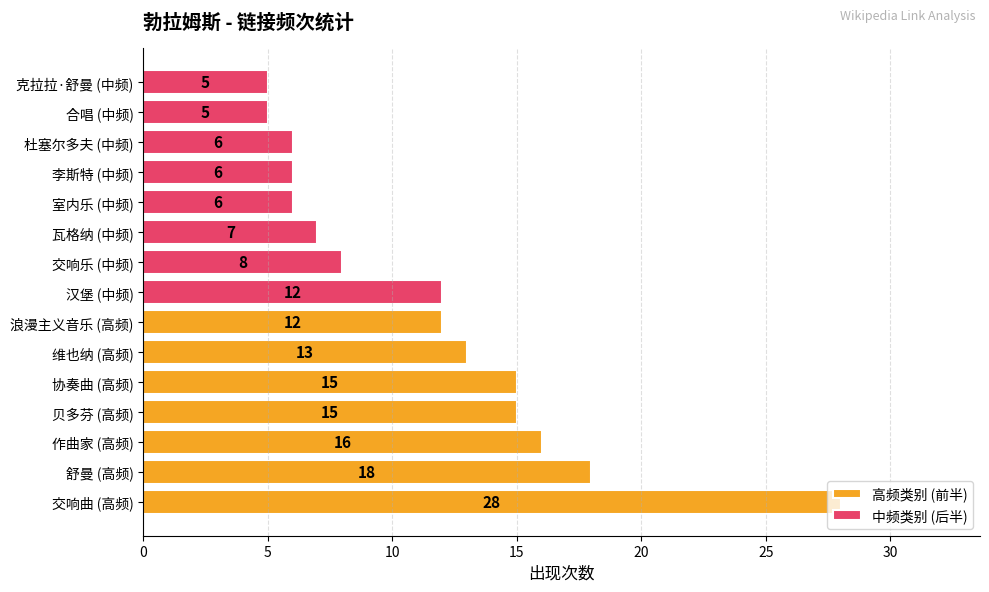

Reading left to right, transcribe all the data shown in this chart.

交响曲=28	舒曼=18	作曲家=16	贝多芬=15	协奏曲=15	维也纳=13	浪漫主义音乐=12	汉堡=12	交响乐=8	瓦格纳=7	室内乐=6	李斯特=6	杜塞尔多夫=6	合唱=5	克拉拉·舒曼=5